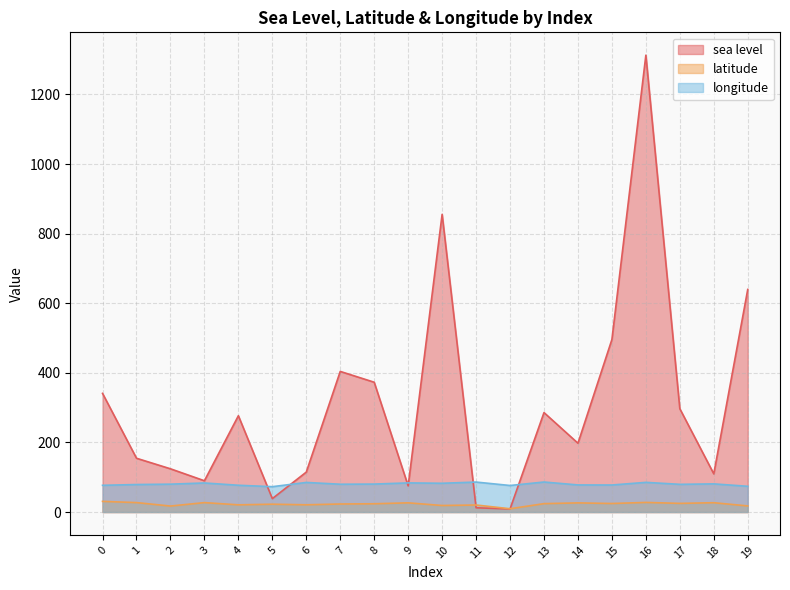

At how many categories does at least one series exceed 933?

1